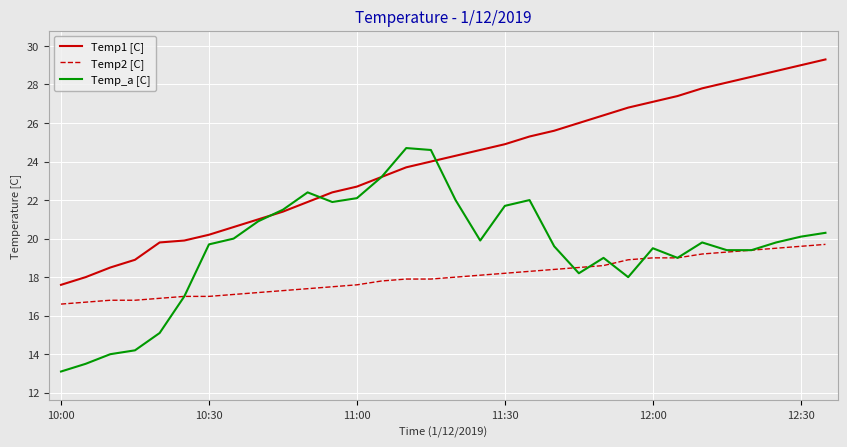

List the series in order of their overall mean, lowest first.

Temp2 [C], Temp_a [C], Temp1 [C]